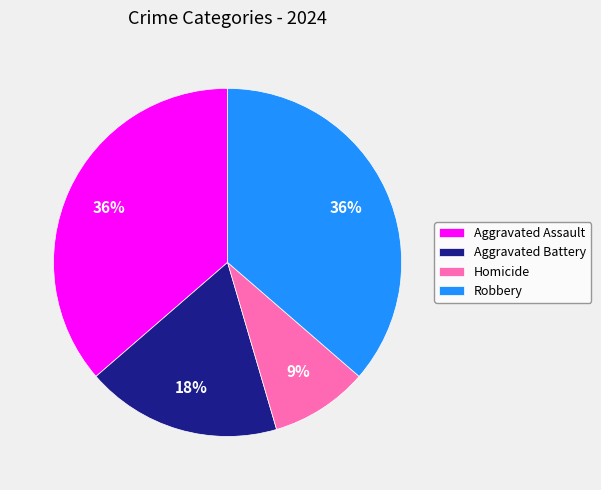

Which has a higher value, Homicide or Aggravated Battery?

Aggravated Battery